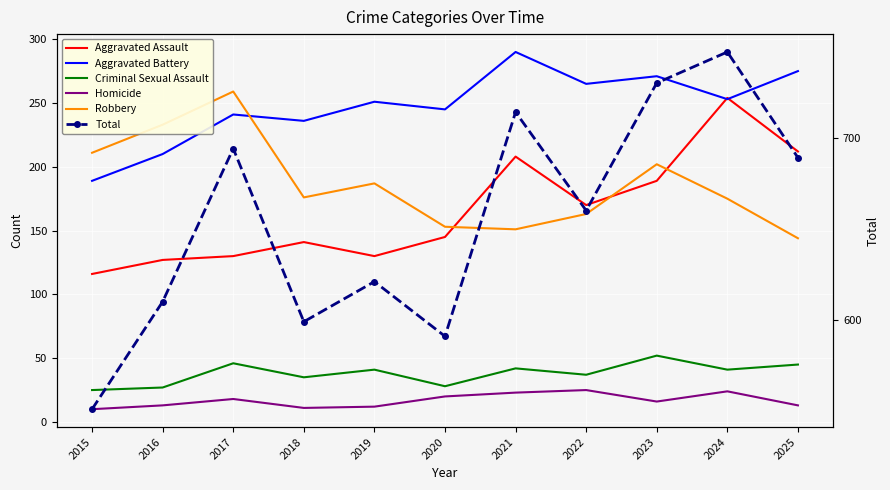

What is the difference between the maximum and minimum values in the Aggravated Assault series?

138